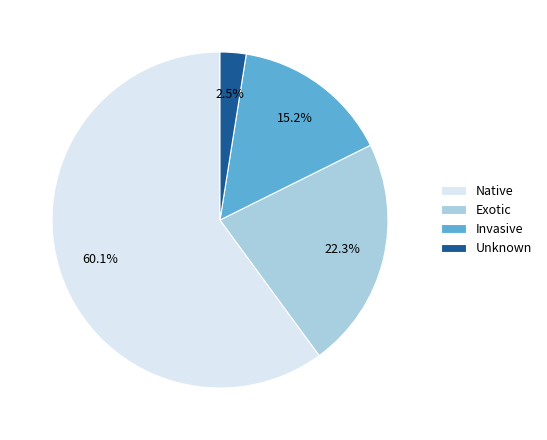

How many slices are in this pie chart?

4